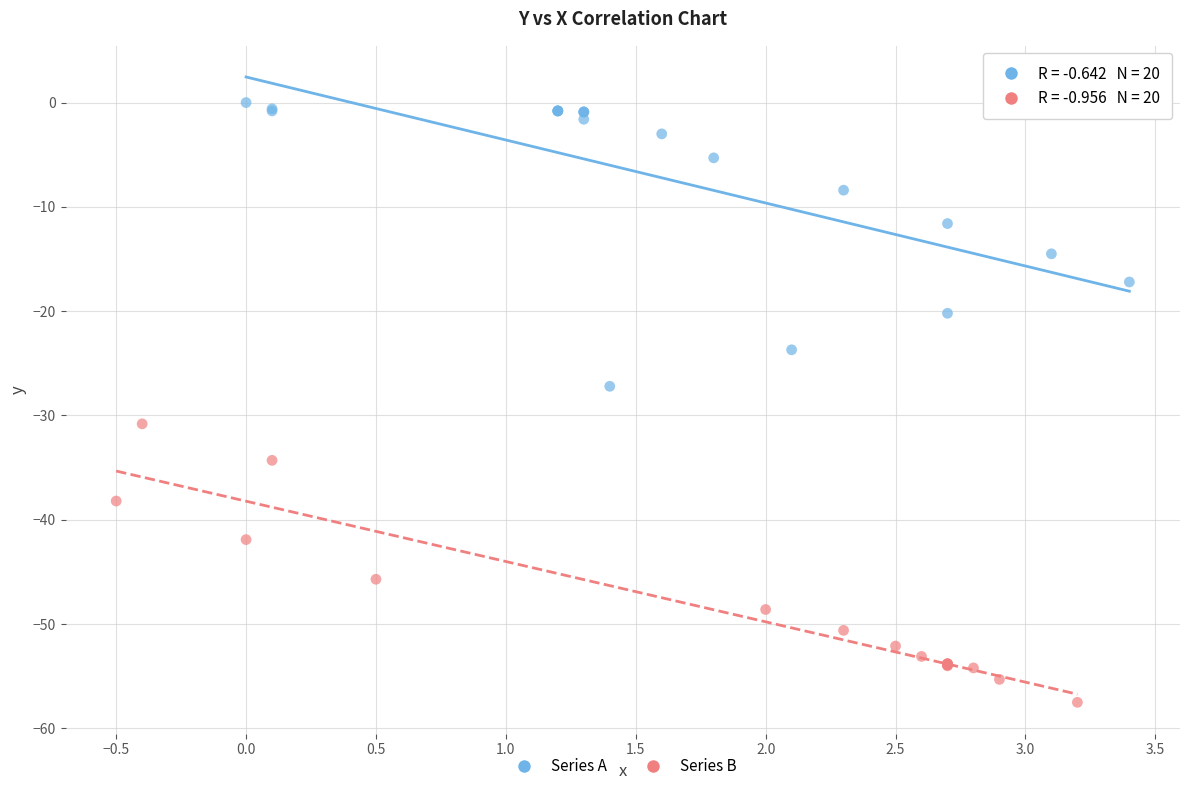

Which series reaches the maximum Y coordinate?

Series A